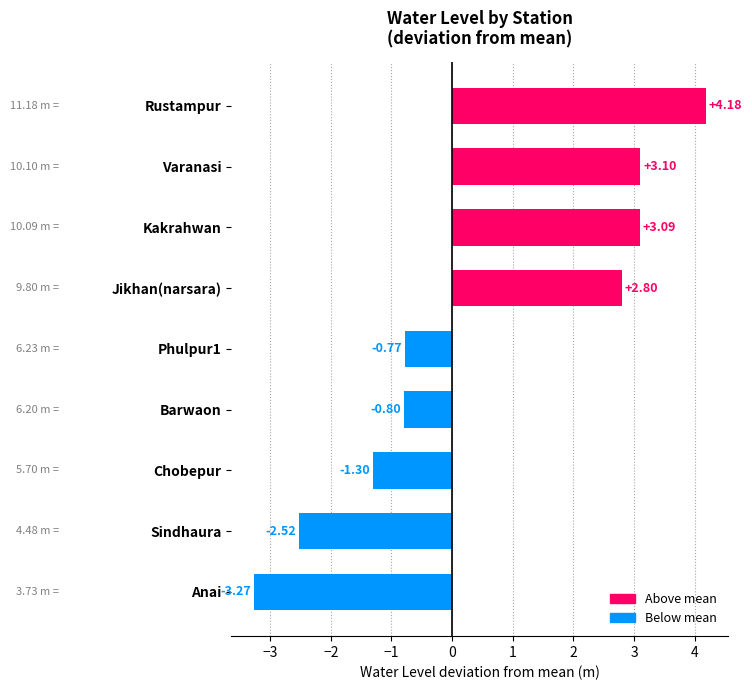

What is the sum of all values?

4.5